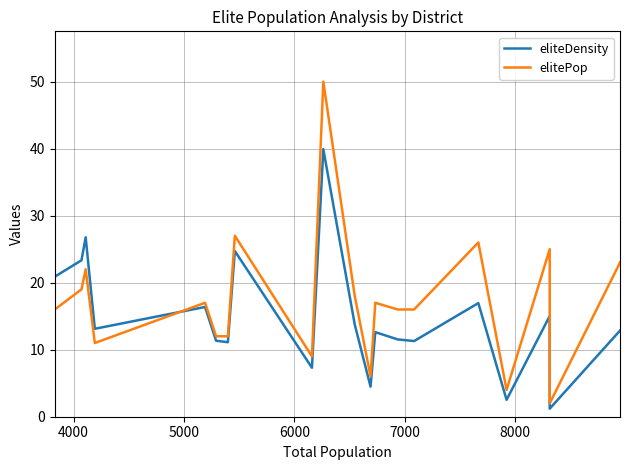

What is the greatest value displayed?

50.0